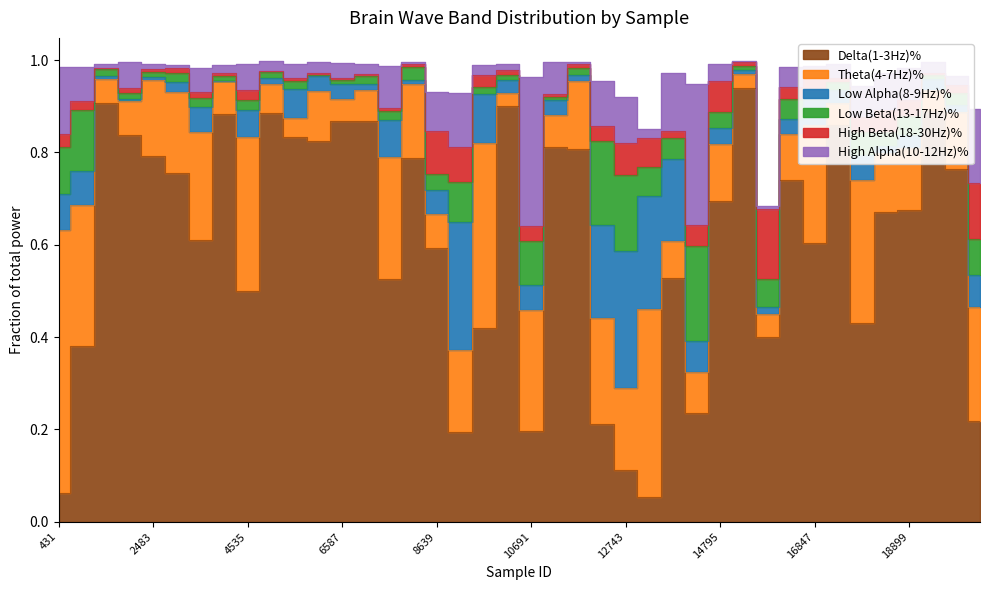

Which series has the widest spread of values?

Delta(1-3Hz)%